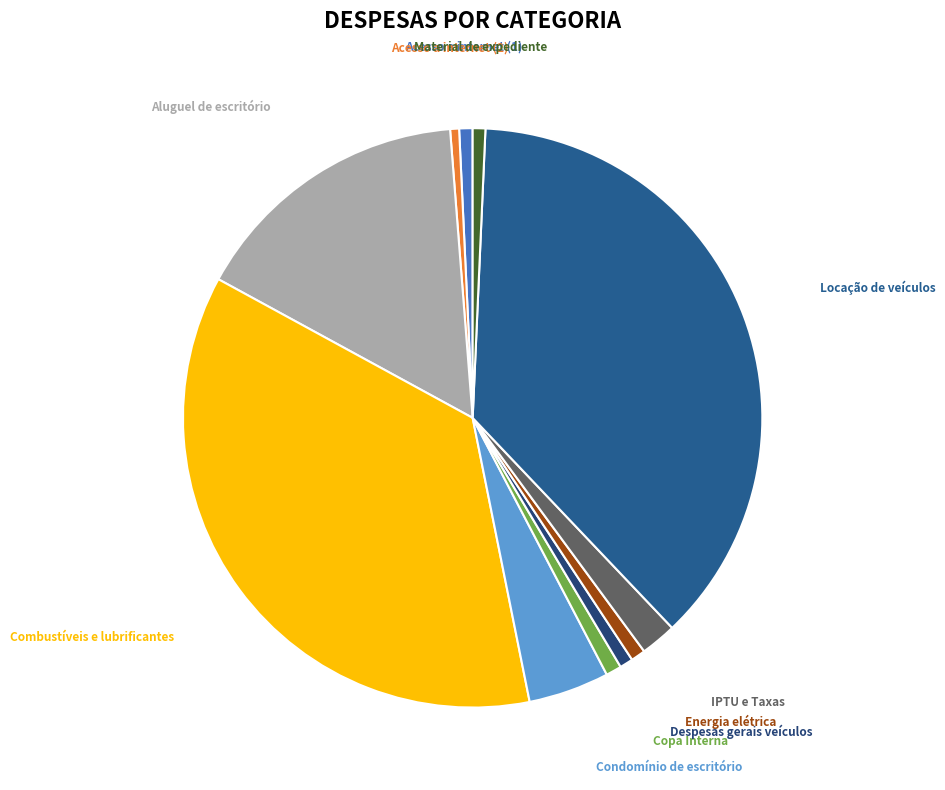

Approximately how many times larger is the value at Energia elétrica compared to Material de expediente?

1.1